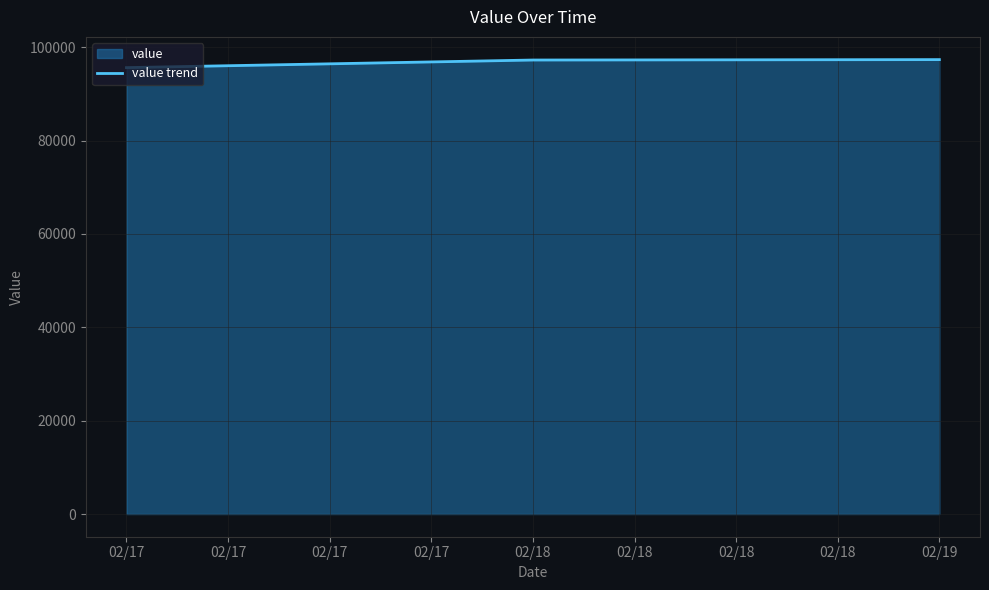

Does the chart display data point markers on the line(s)?

No